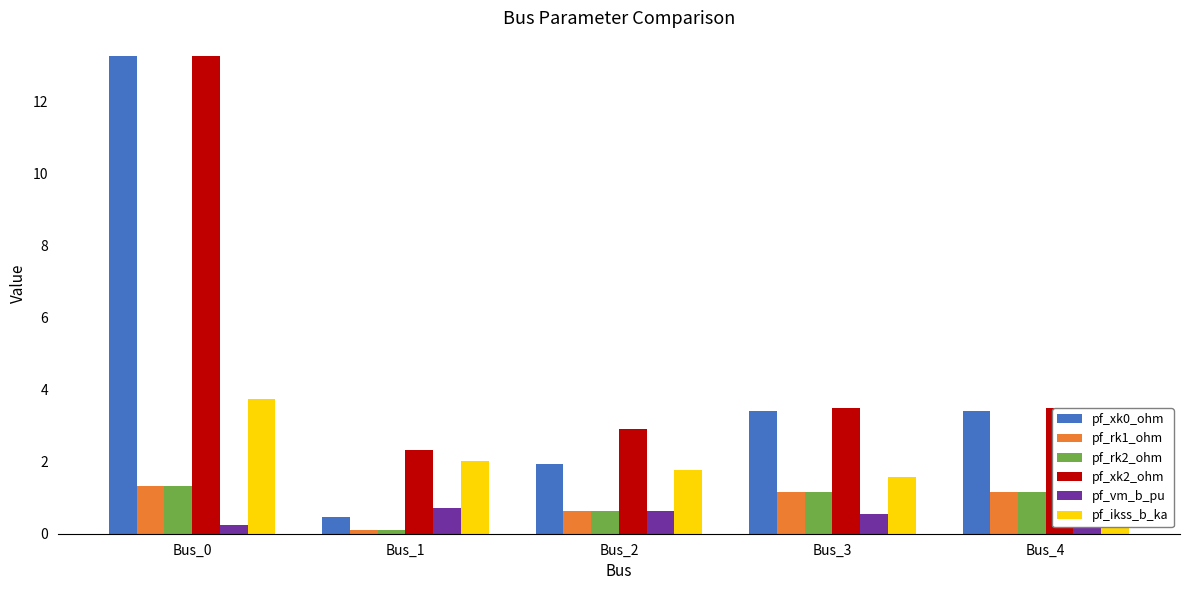

What are all the series names shown in the legend?

pf_xk0_ohm, pf_rk1_ohm, pf_rk2_ohm, pf_xk2_ohm, pf_vm_b_pu, pf_ikss_b_ka